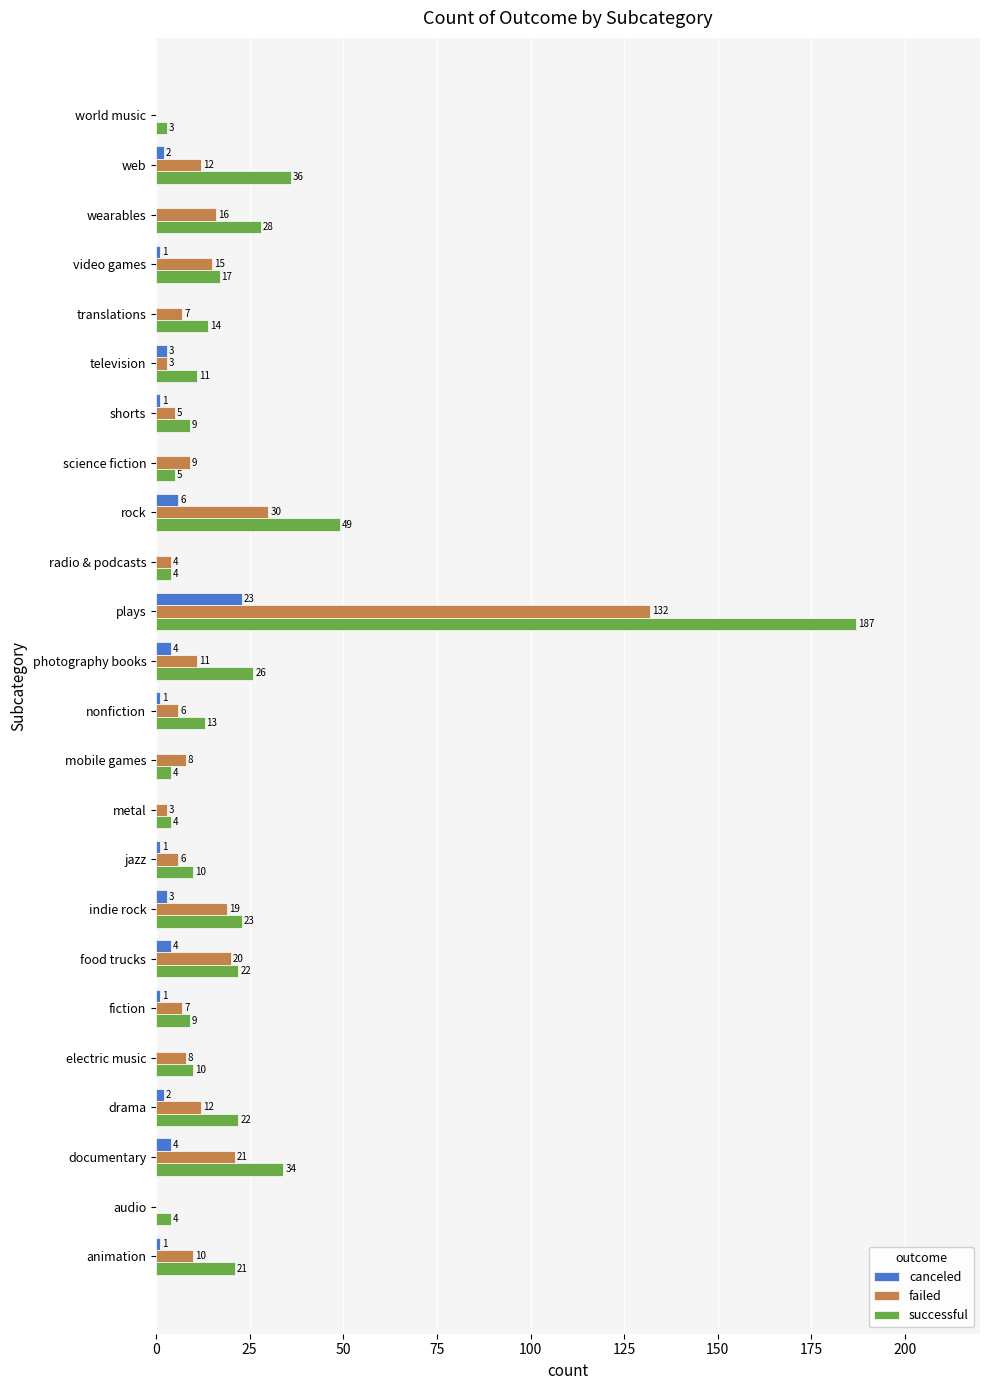

Which series has the largest range (max minus min)?

successful